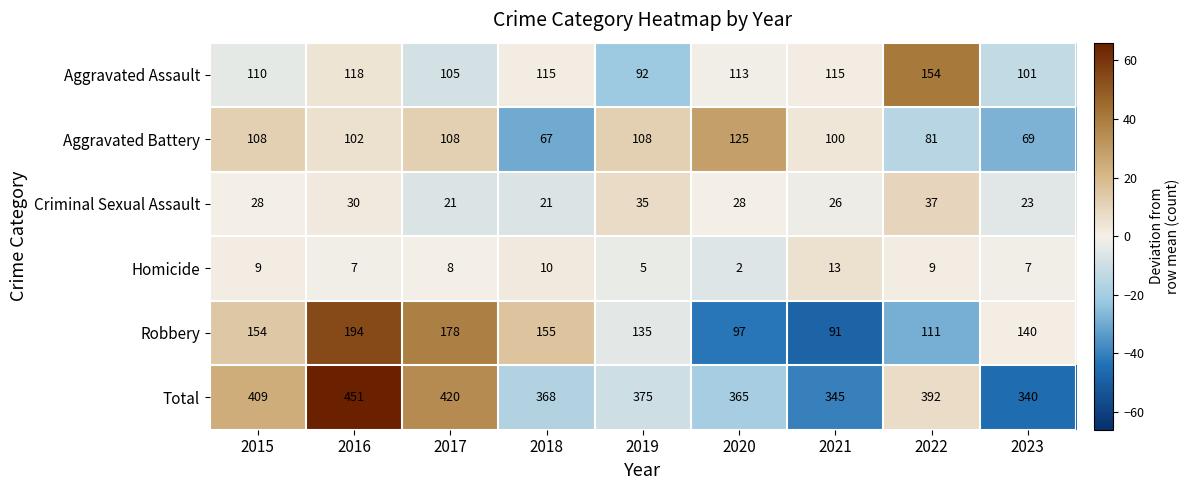

What value does the Robbery series have at 2023, to the nearest 50?

150